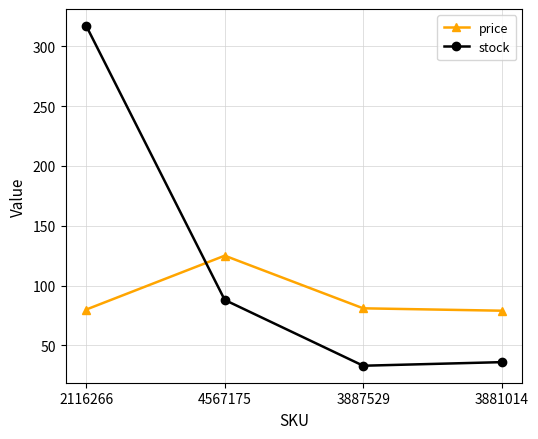

List the labels in order of stock value, smallest first.

3887529, 3881014, 4567175, 2116266